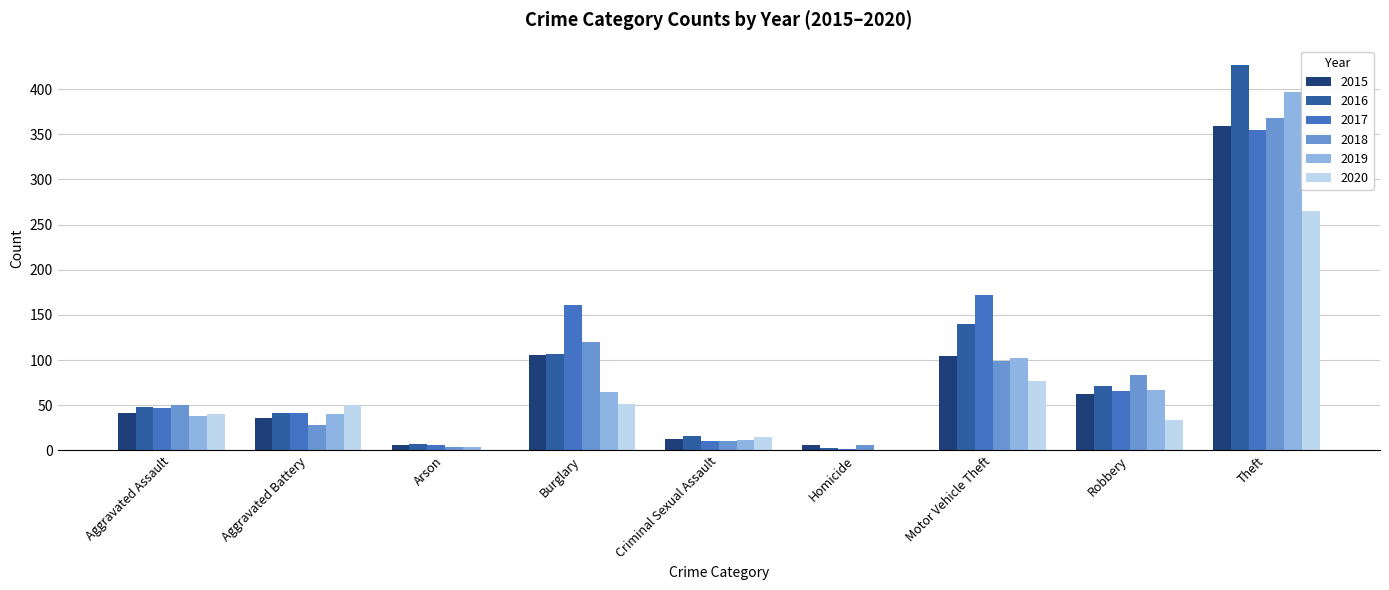

The value of 2018 at Burglary is 120. True or false?

True